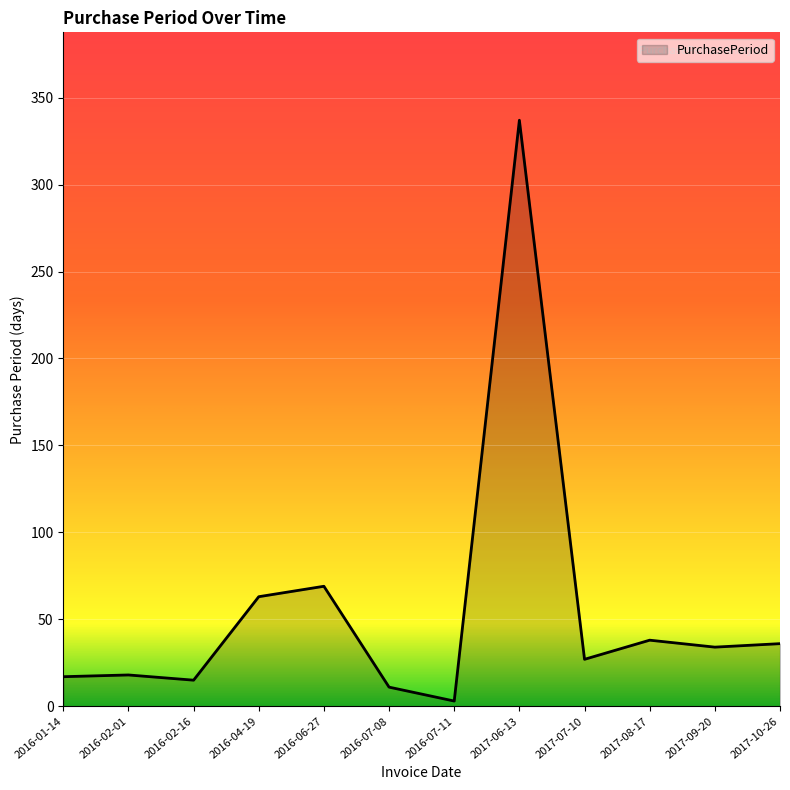

Which label corresponds to the largest value in the chart?

2017-06-13